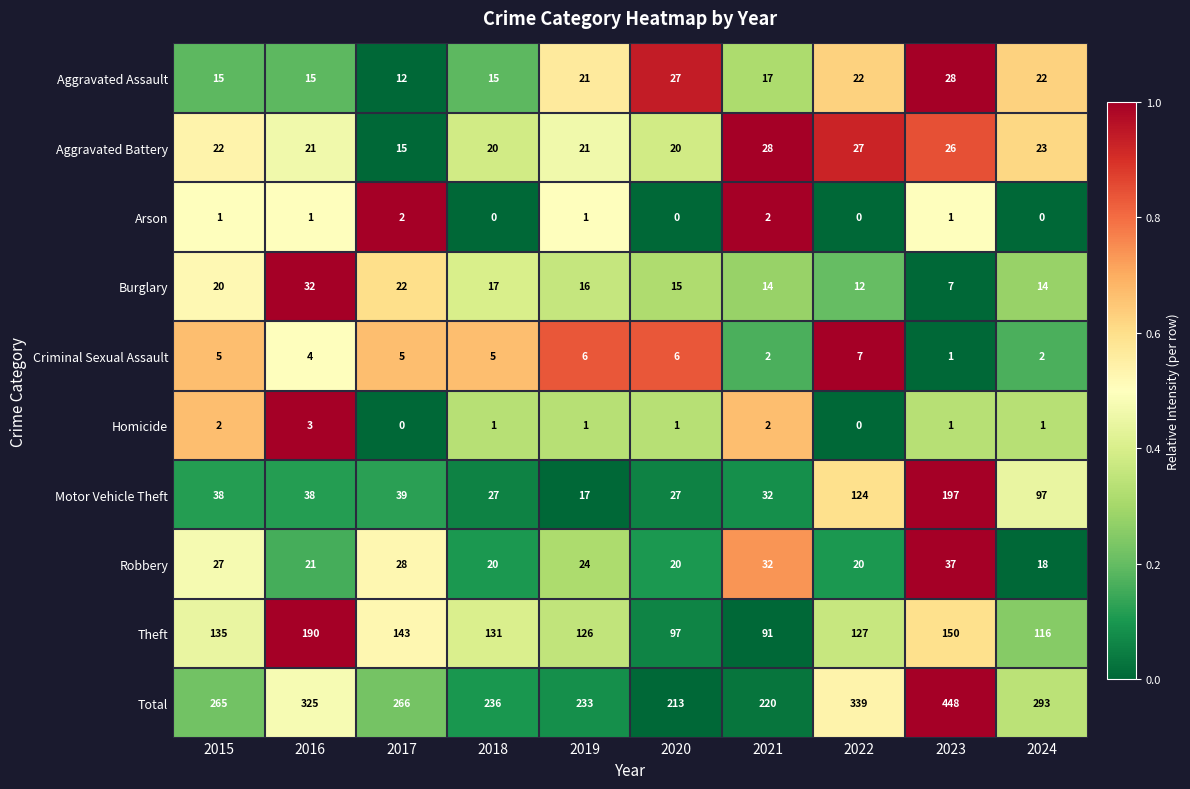

The Burglary series shows 17 at 2018. True or false?

True